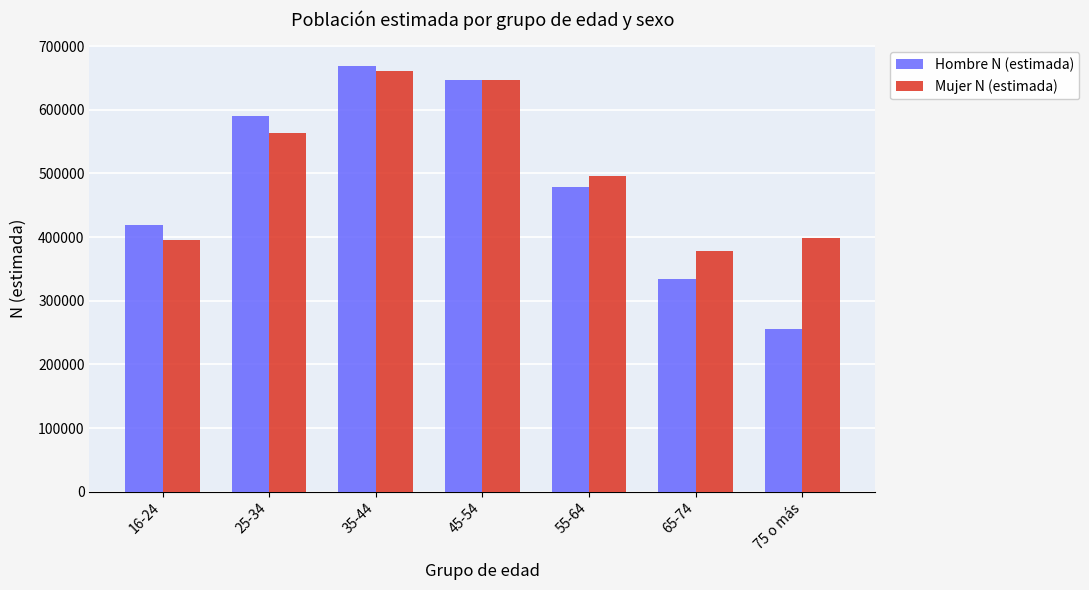

What is the difference between the maximum and minimum values in the Hombre N (estimada) series?

411892